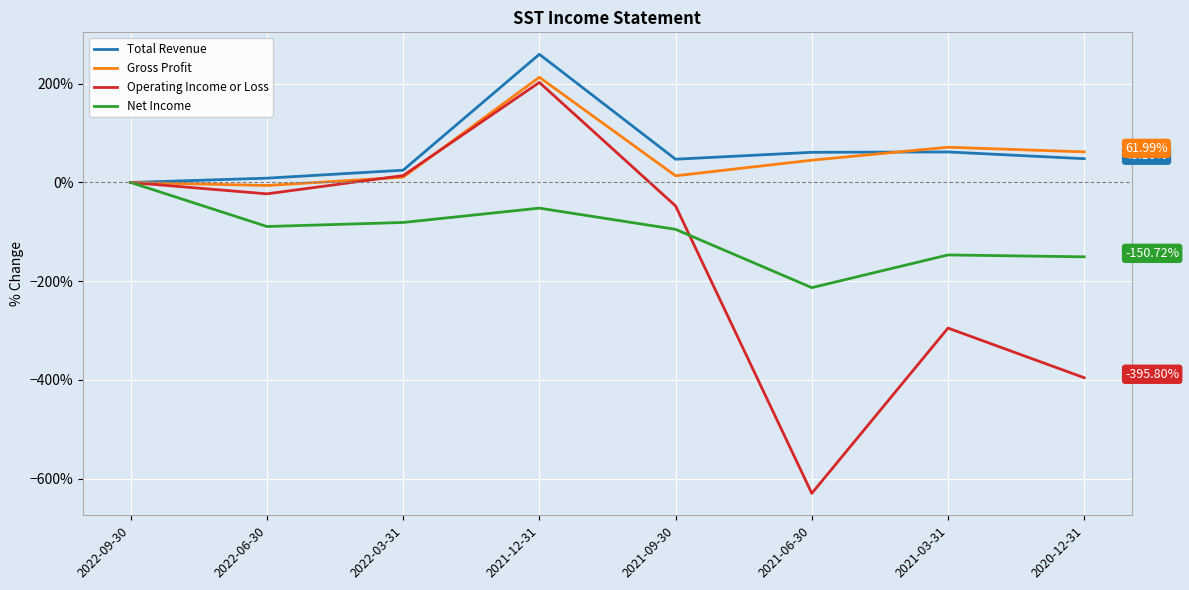

Which series has the widest spread of values?

Operating Income or Loss